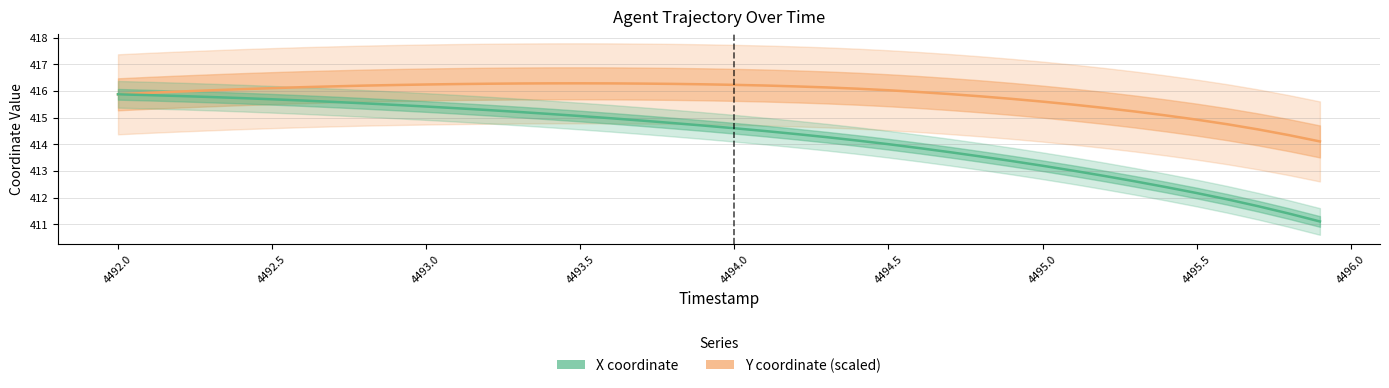

What is the smallest value displayed?

411.1